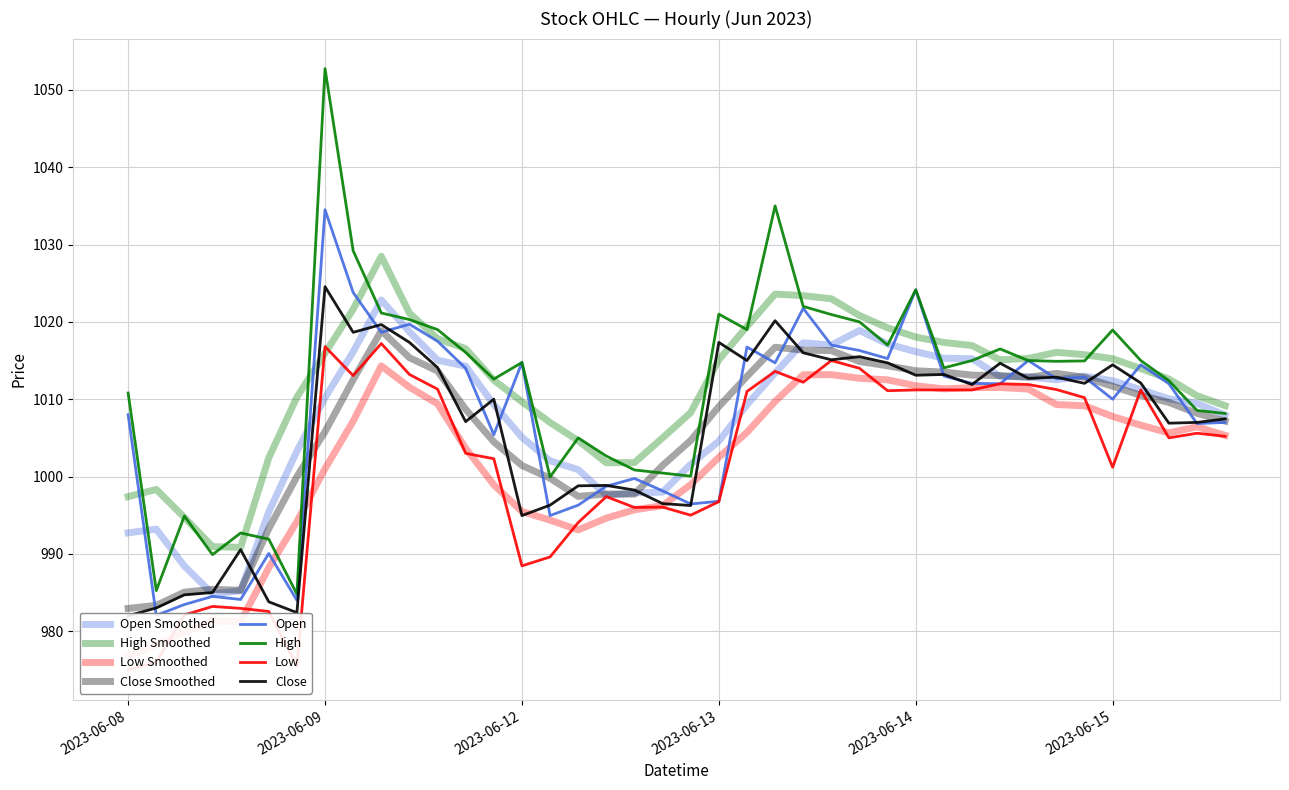

What is the maximum value for Low?

1017.2